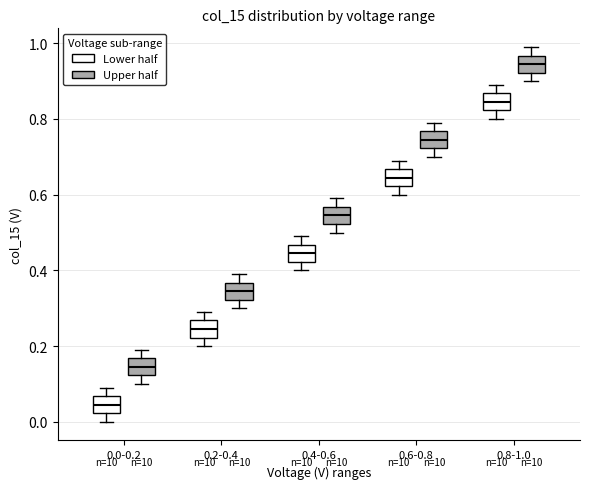

Which box has the lowest median line?

0.0-0.2 (Lower half)